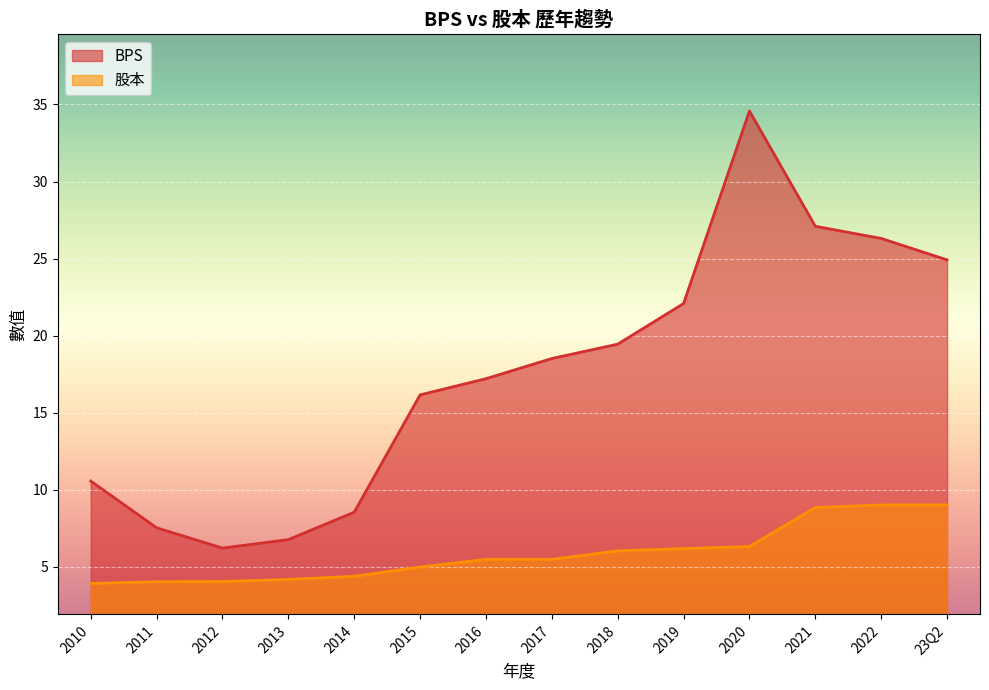

True or false: BPS has a value of 6.2 at 2012.

True